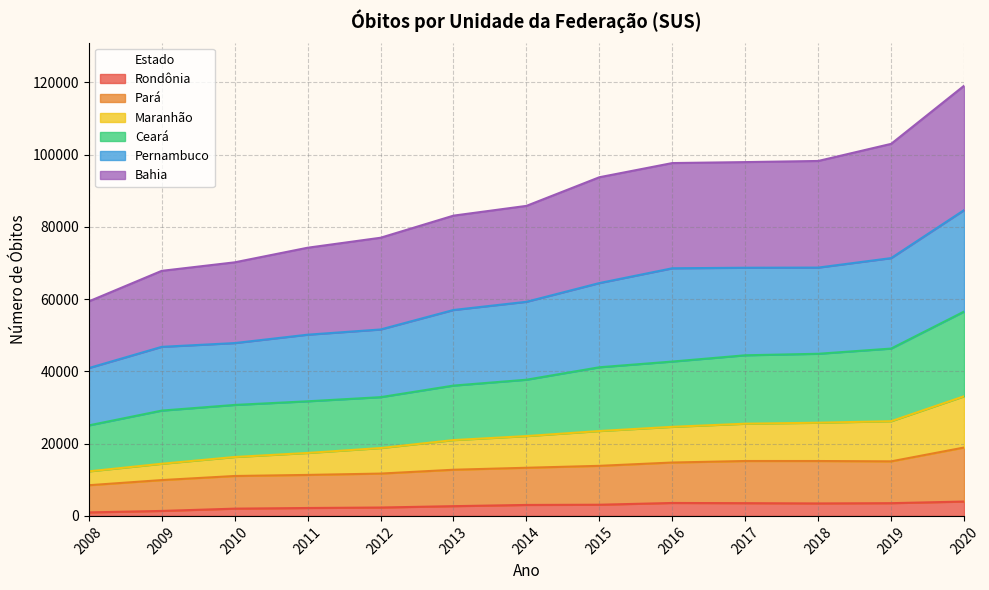

What is the value of the Pernambuco point at the 5th from the left?

51596